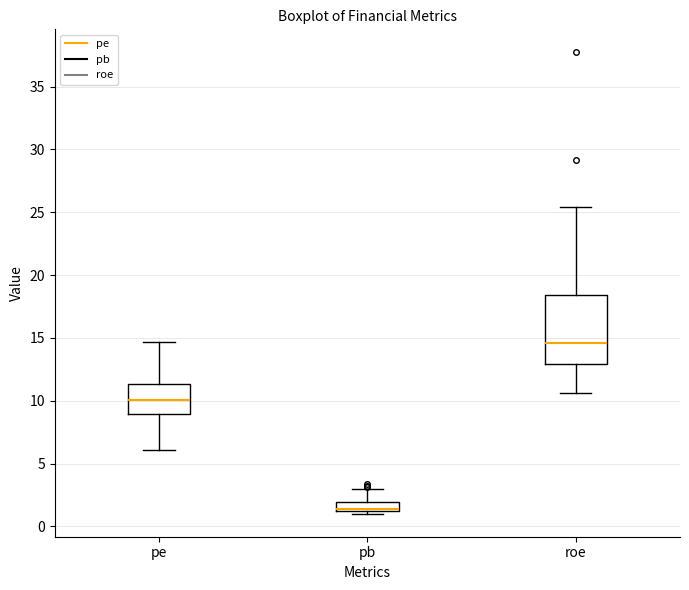

Where is the lower edge of the box for pe on the y-axis? The values are not printed on the chart, so give them approximately, as read against the axis.

9.0